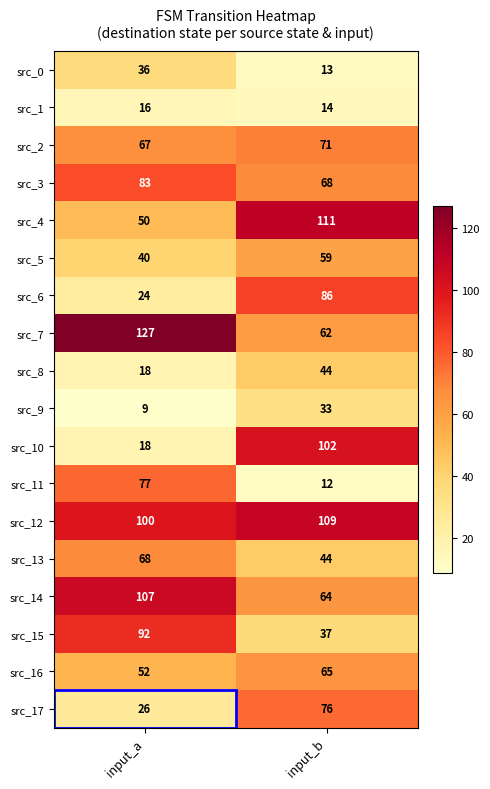

The value of src_12 at input_b is 33. True or false?

False